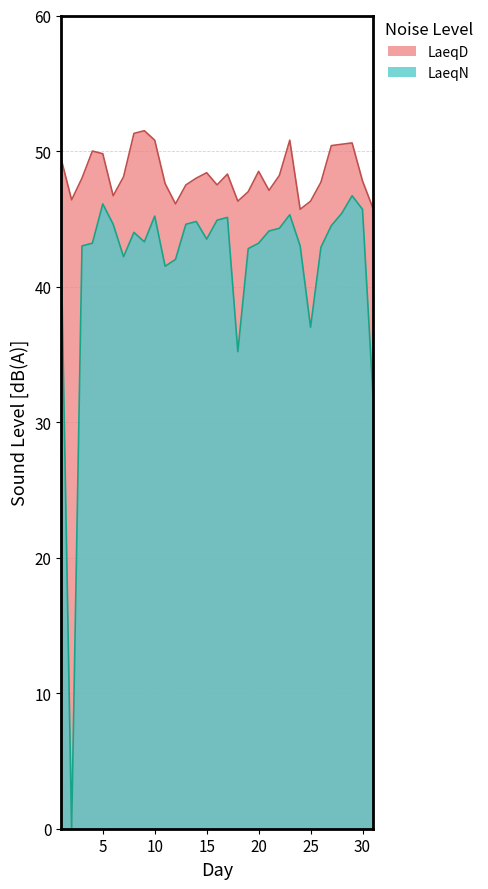

Rank the series by their average value, from highest to lowest.

LaeqD, LaeqN